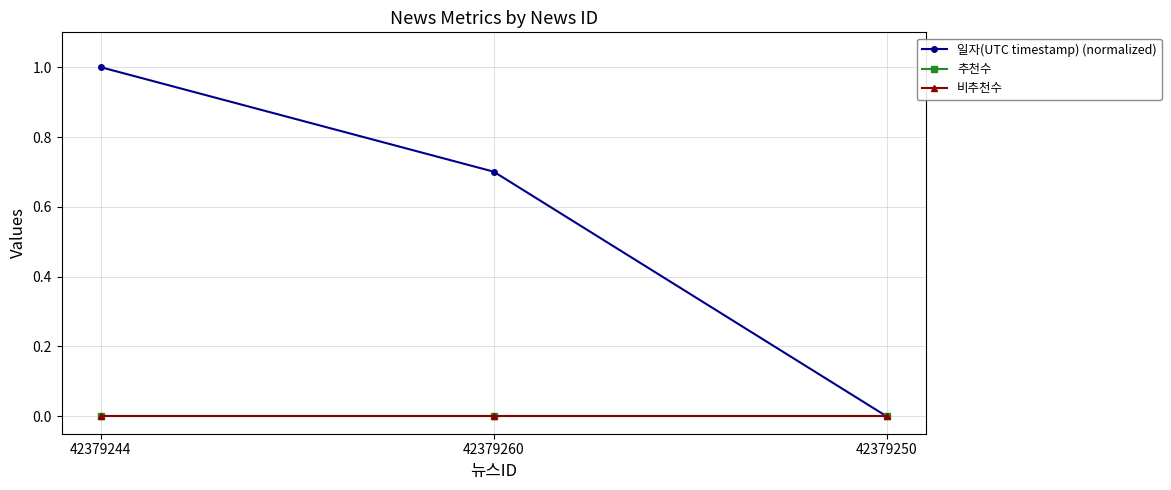

Does the chart have visible grid lines?

Yes